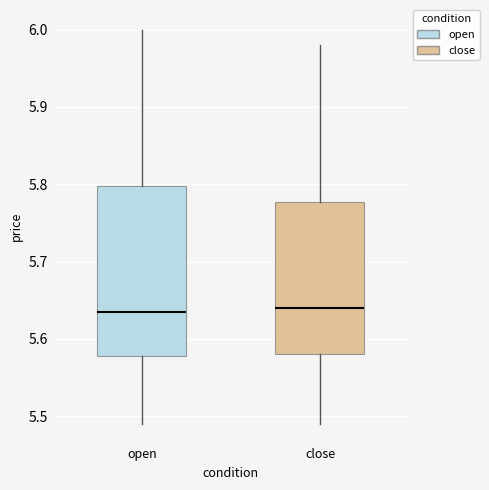

Which box is the tallest, from its lower edge to its upper edge?

open